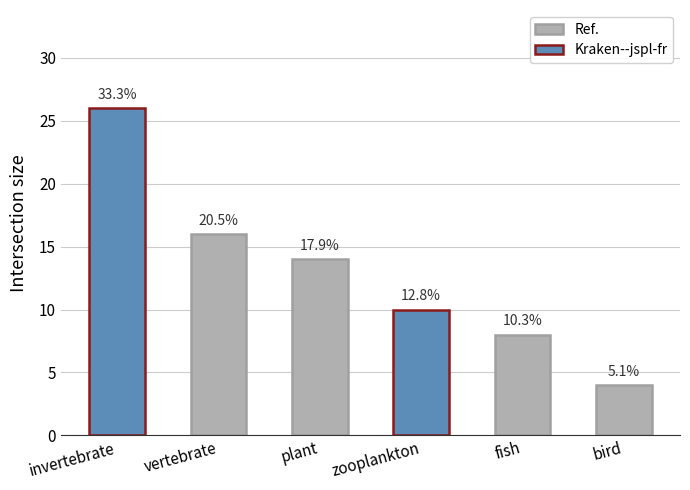

Are the bars horizontal?

No